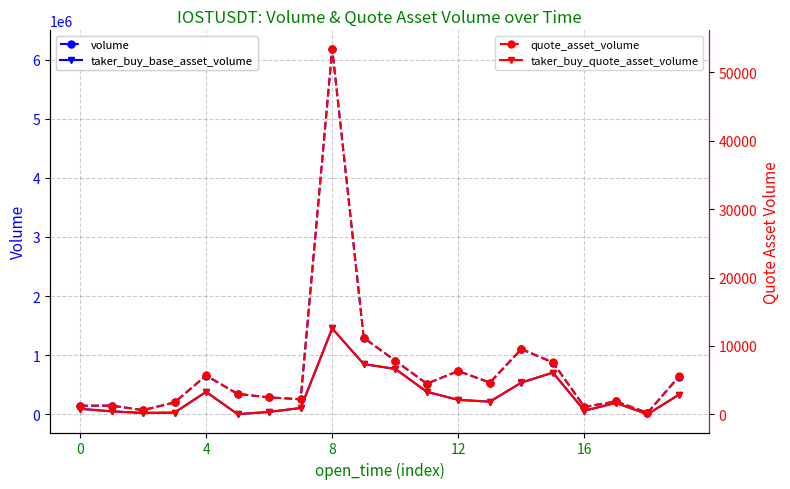

How many interior local valleys does the taker_buy_quote_asset_volume series have?

5